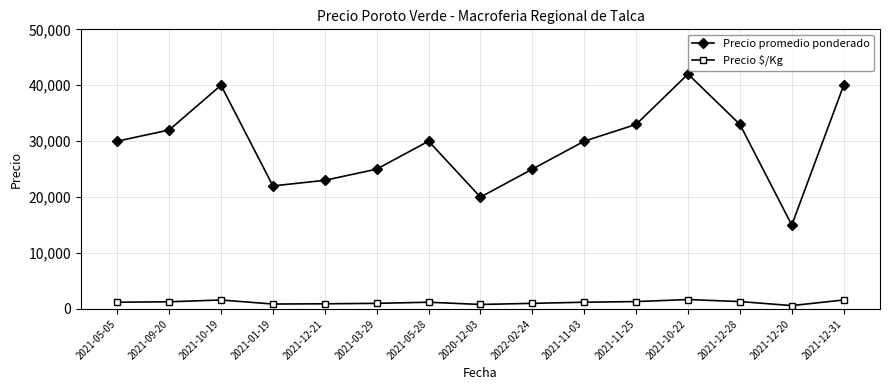

Which series has the largest range (max minus min)?

Precio promedio ponderado